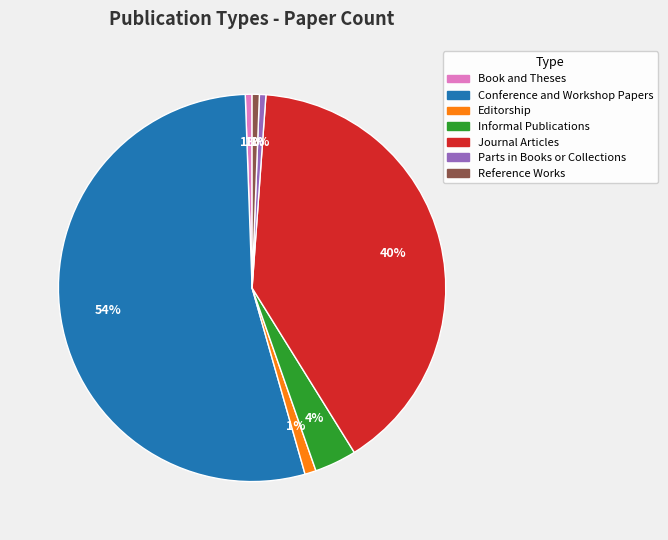

Is the sum of Journal Articles and Reference Works greater than half?

No